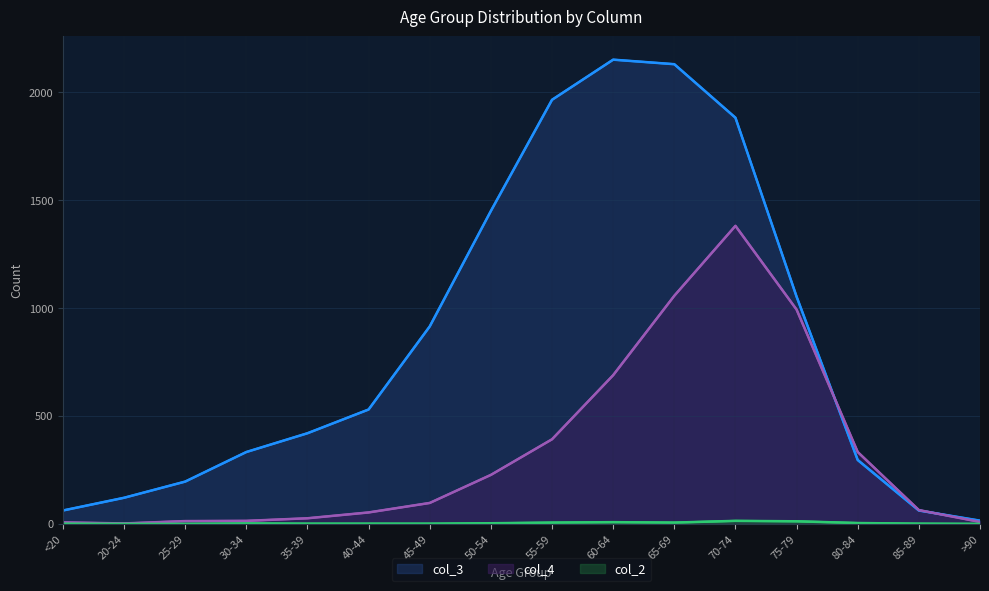

What is the maximum value shown in the chart?

2151